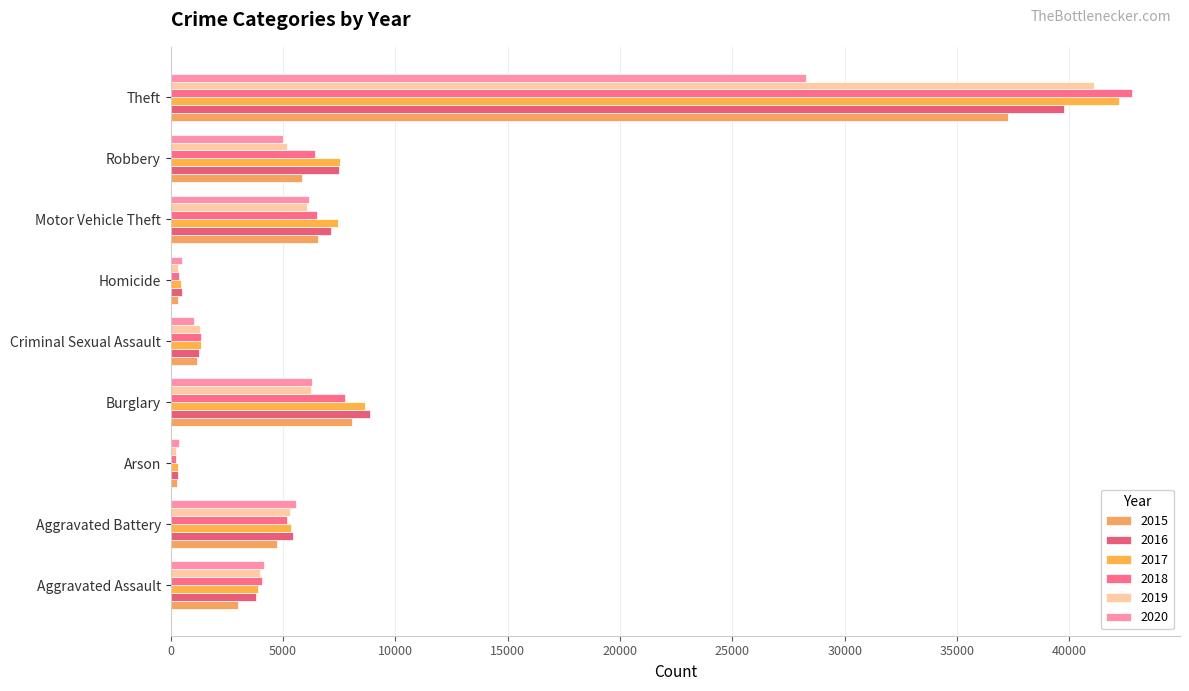

Which series has the largest total across all categories?

2017